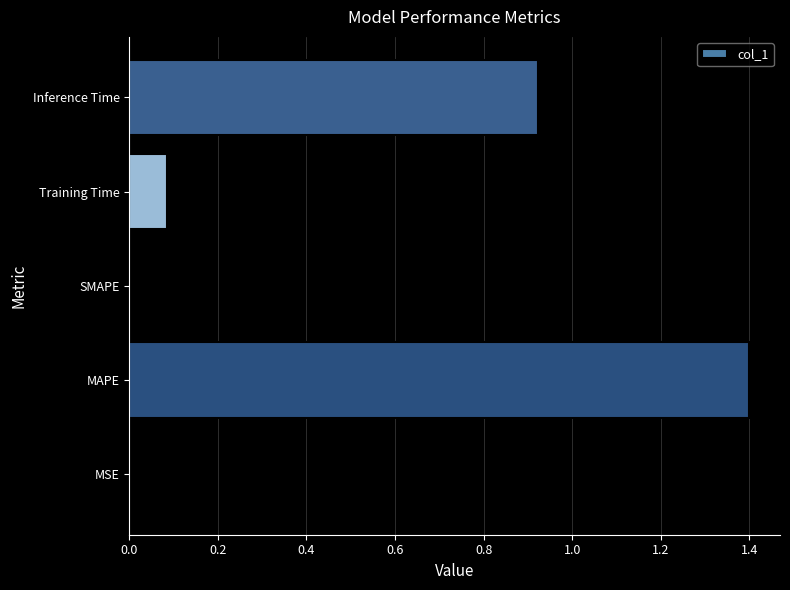

What is the change in value from SMAPE to Training Time?

+0.1